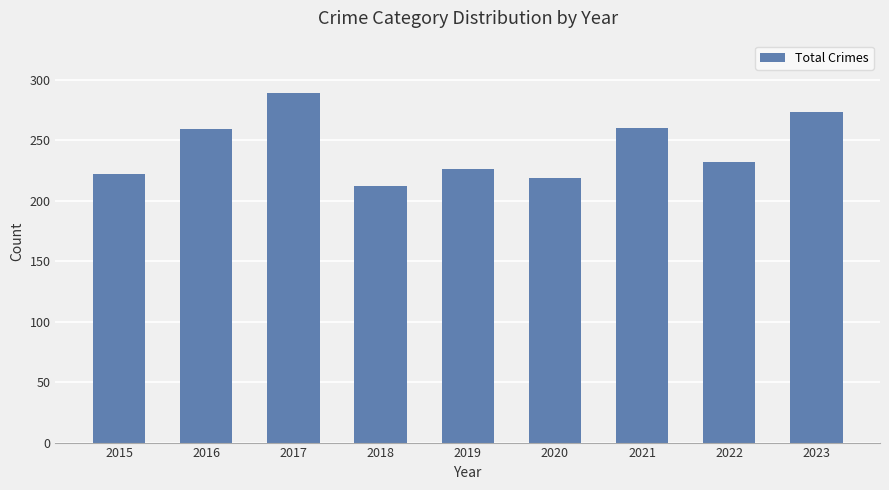

What is the greatest value displayed?

289